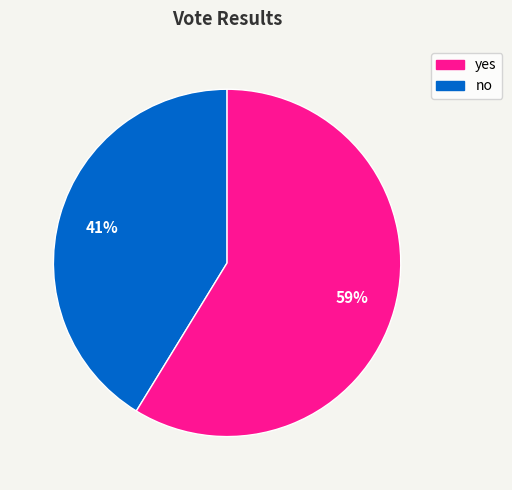

To the nearest percent, what is the average slice percentage?

50%